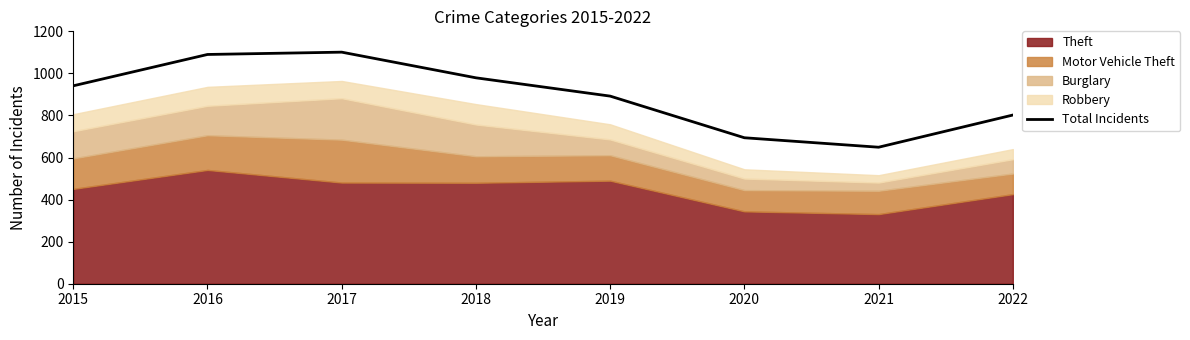

Approximately how many times larger is the value at 2017 compared to 2018?

1.1